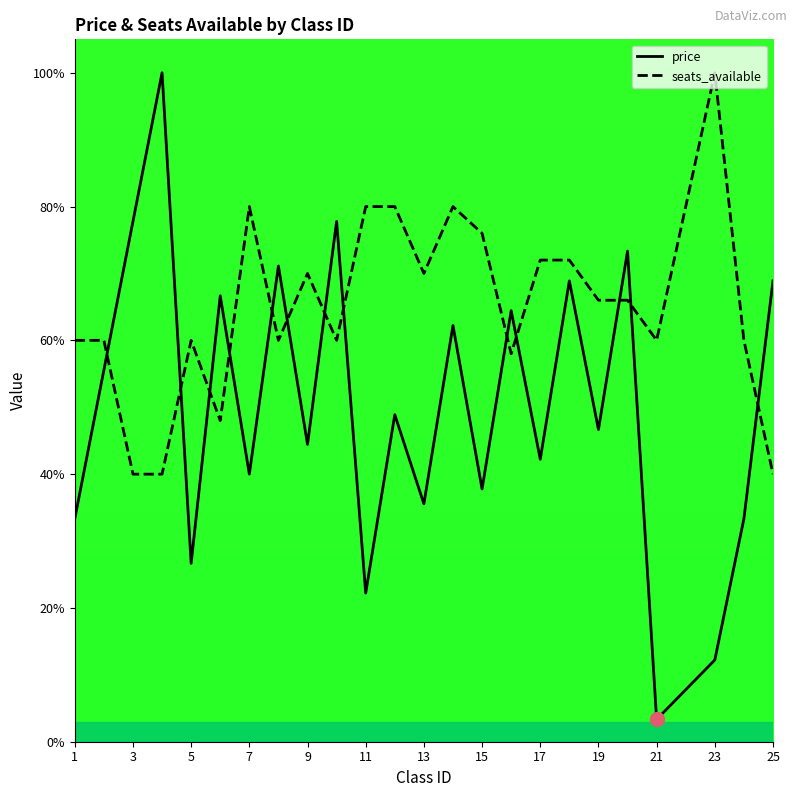

What is the greatest value displayed?

100.0